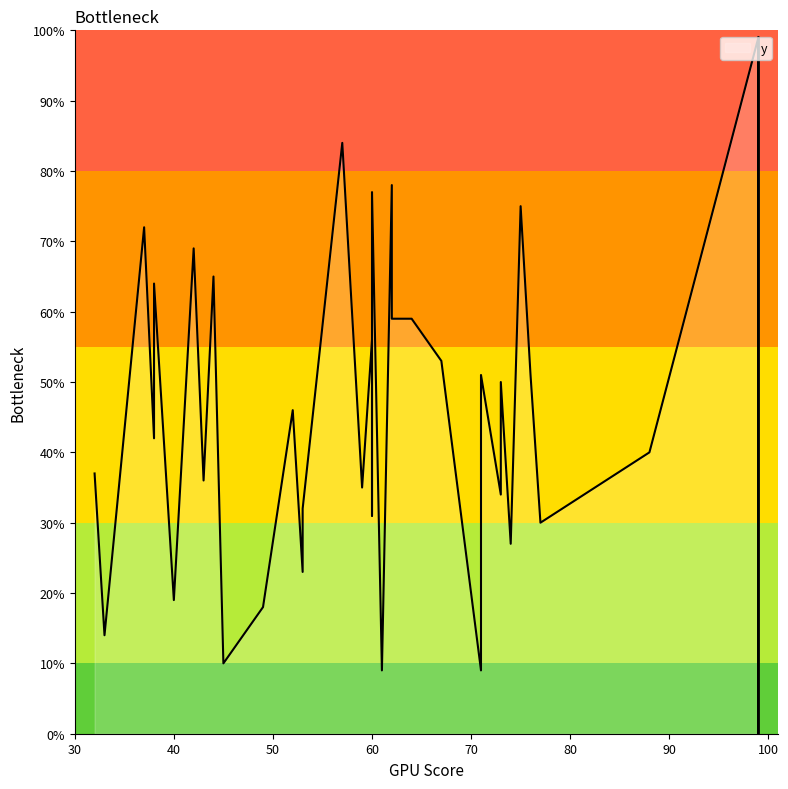

What is the change in value from 40 to 99?

+80